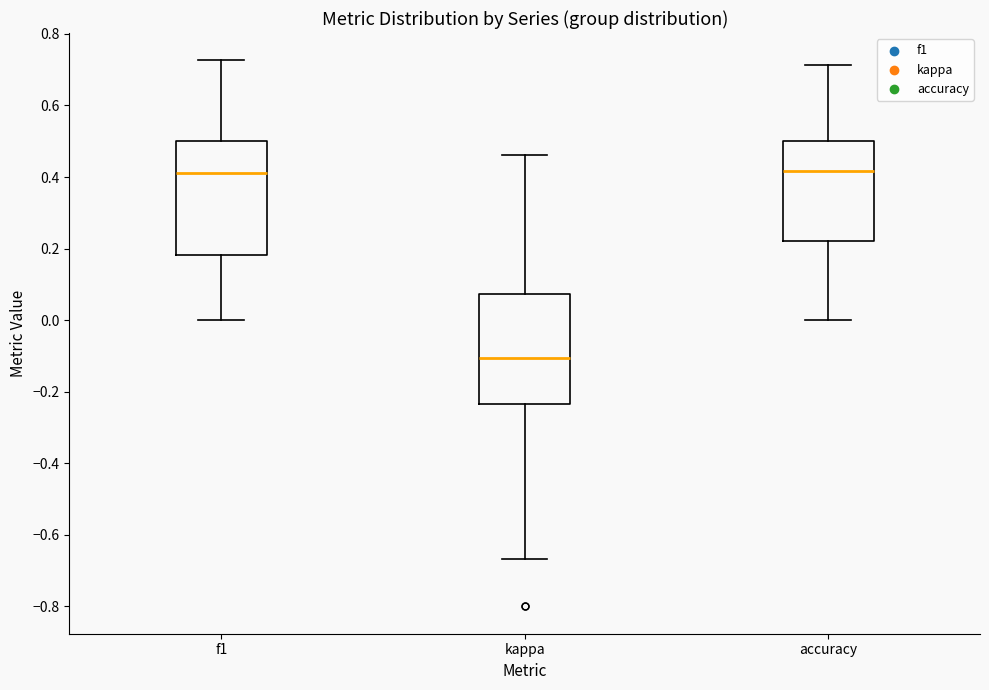

Which box has the lowest median line?

kappa